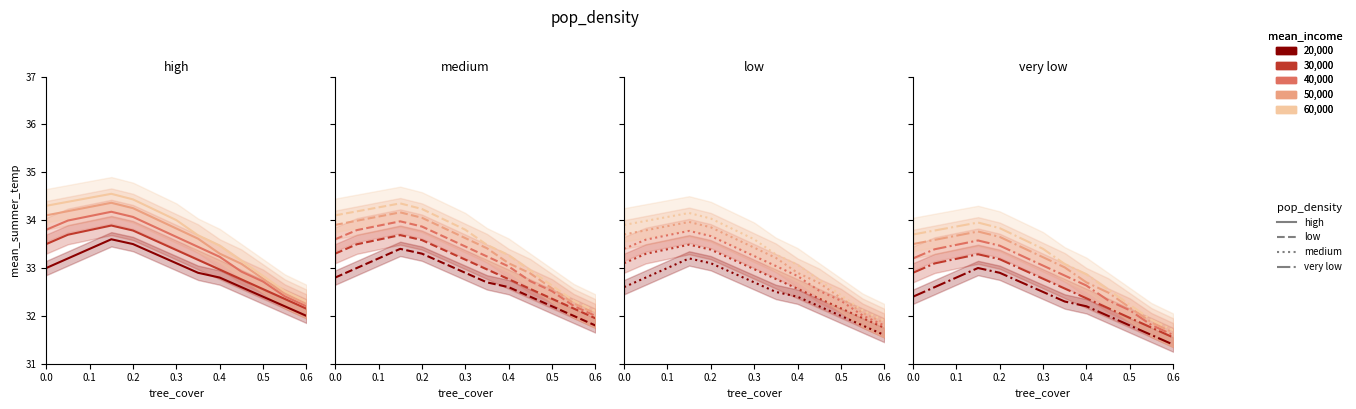

How many distinct data groups are displayed?

5